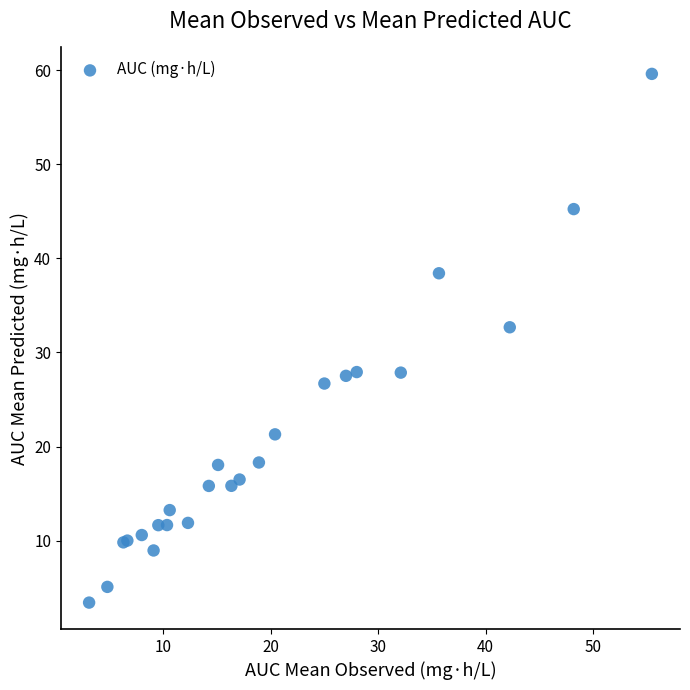

What Y value in the scatter plot is closest to 31?

32.7